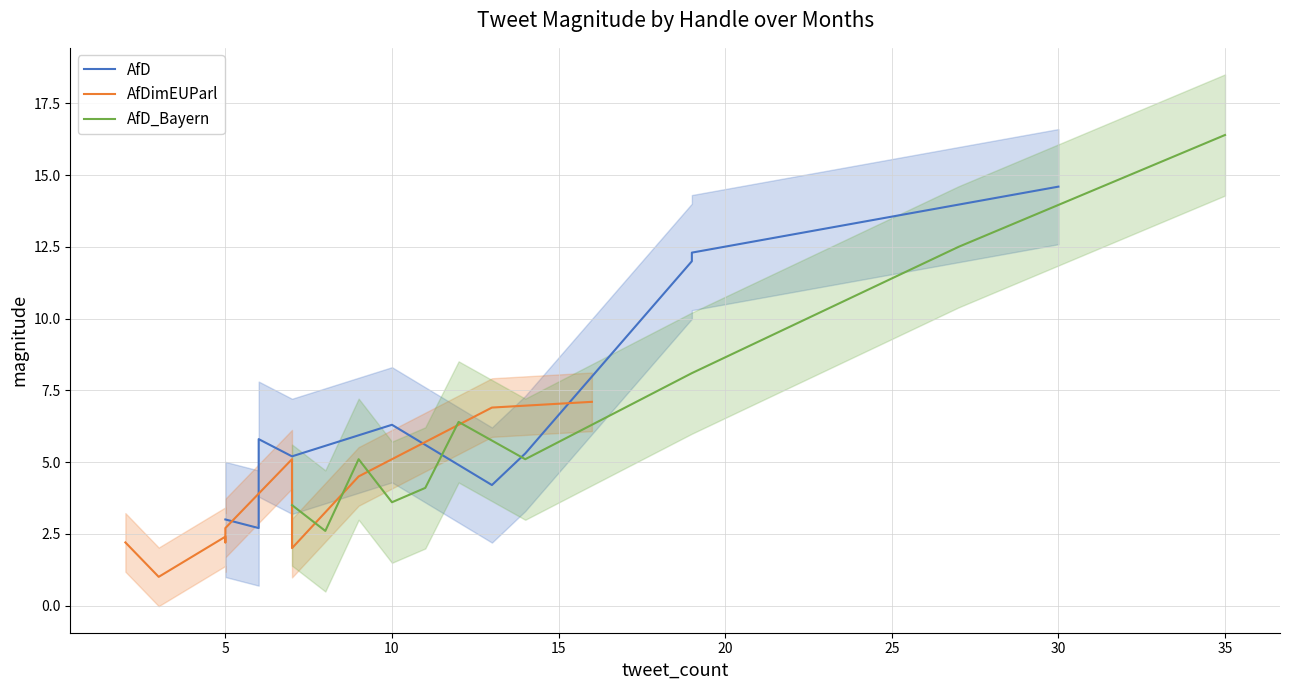

Is it true that AfD_Bayern equals 3.6 at 10?

True